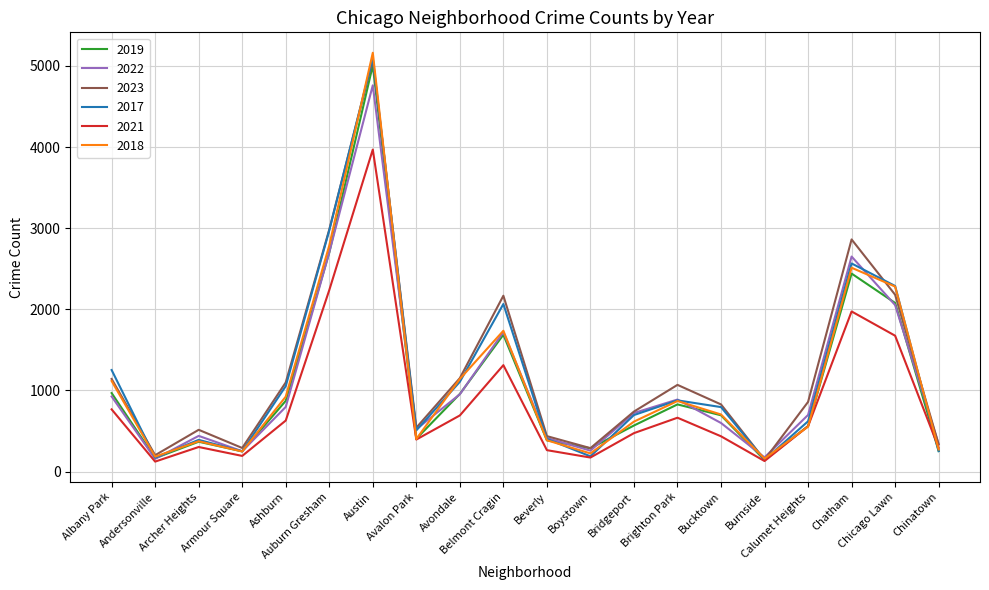

In 2019, how many points are lower than both neighbors (excluding endpoints)?

5